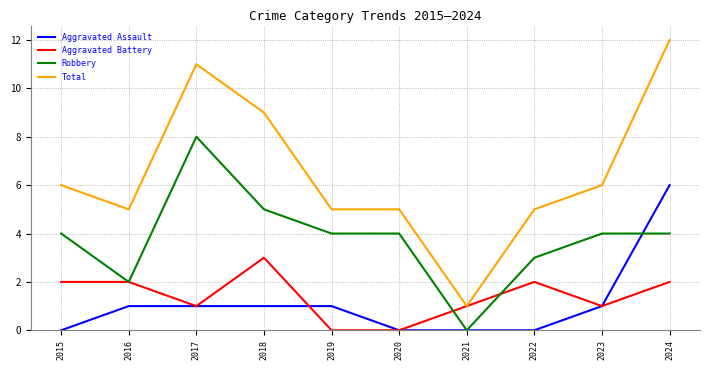

Does the chart have visible grid lines?

Yes